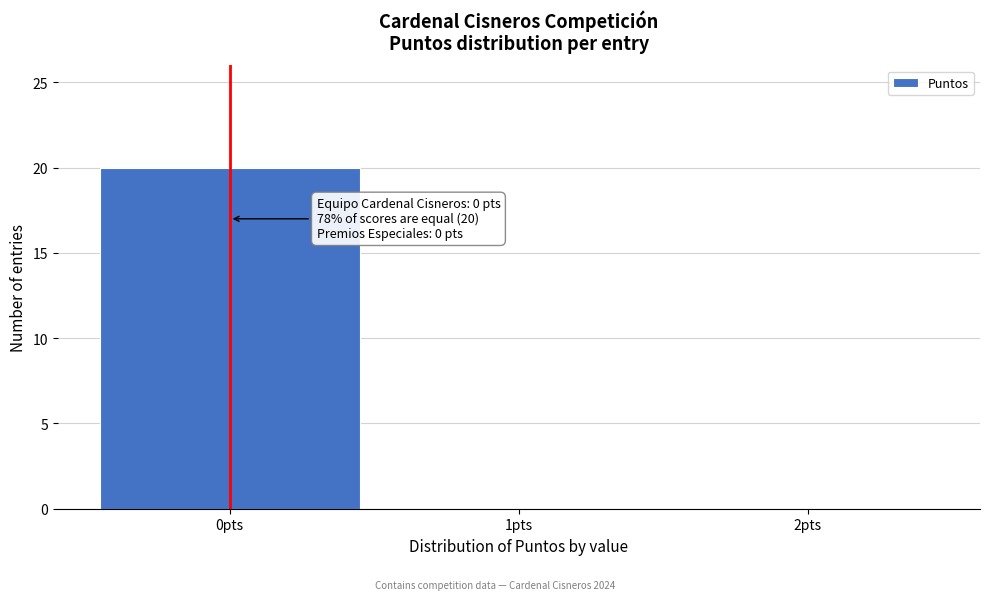

Which range on the x-axis has the tallest bar?

-0.5 to 0.5